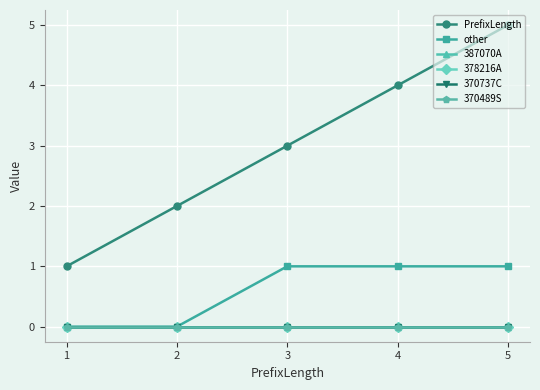

At how many categories does at least one series exceed 0?

5